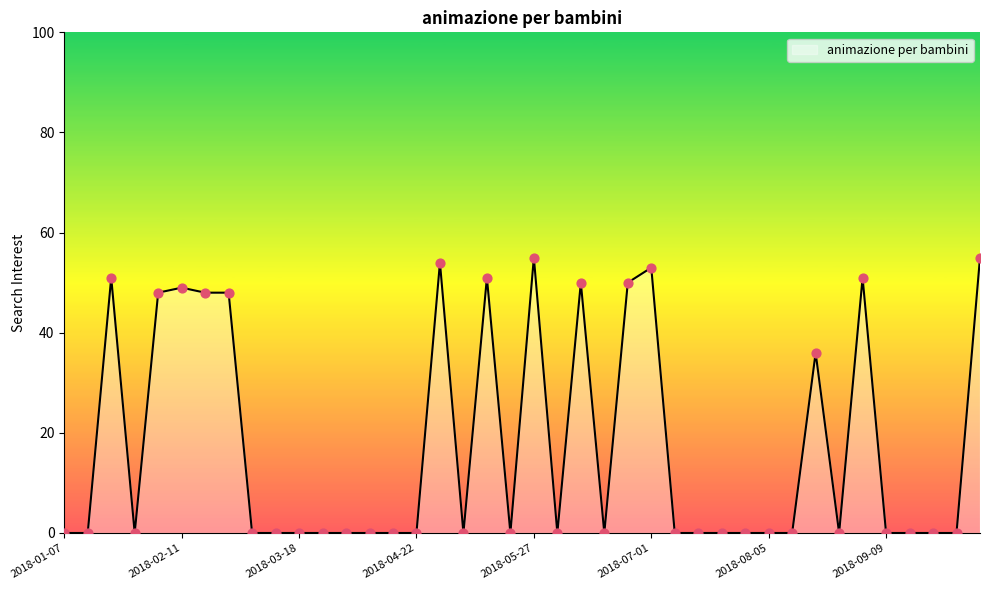

What is the maximum value shown in the chart?

55